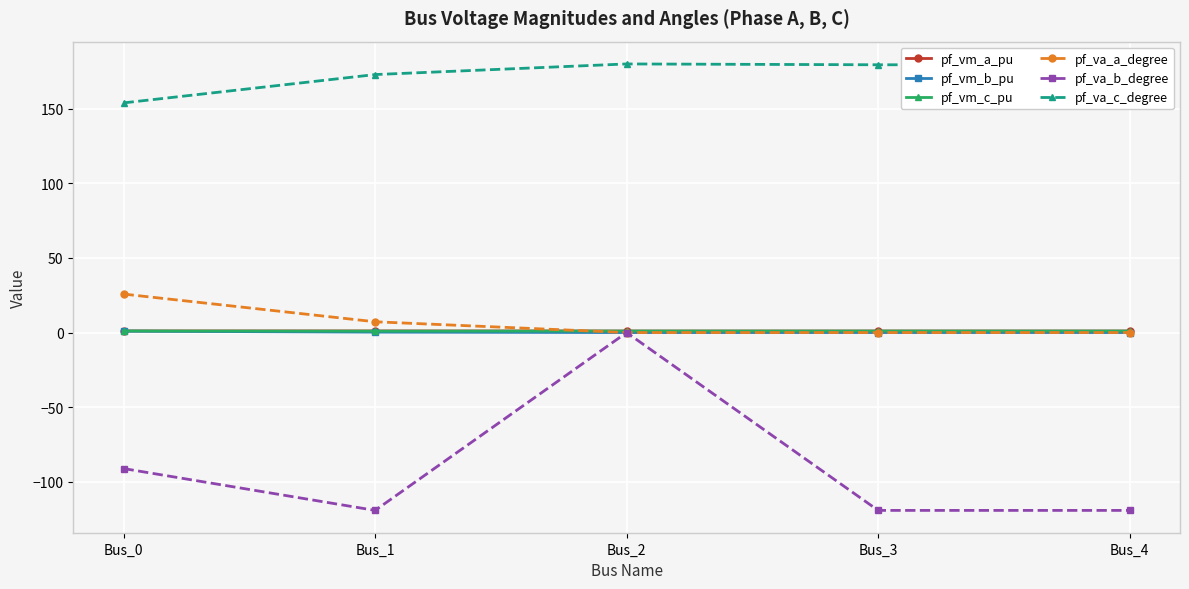

True or false: pf_vm_b_pu has more than 2 points higher than both neighbors.

False